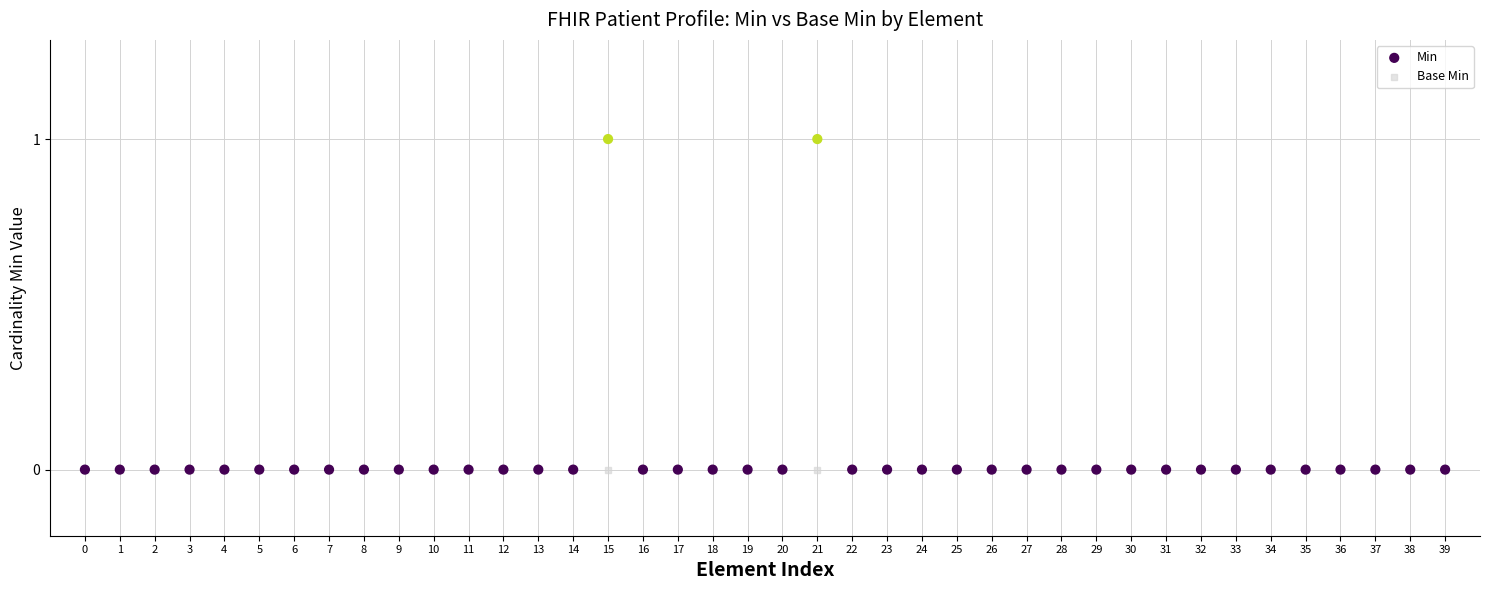

What are all the series names shown in the legend?

Min, Base Min